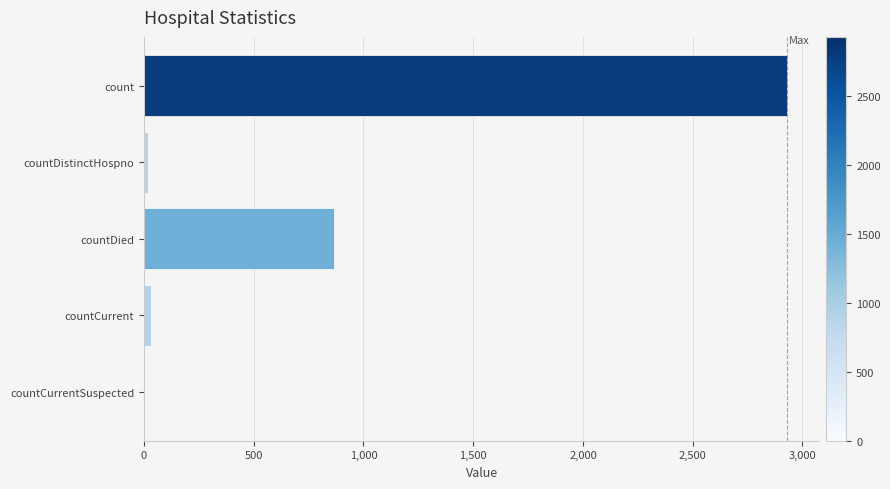

What is the sum of all values?

3849